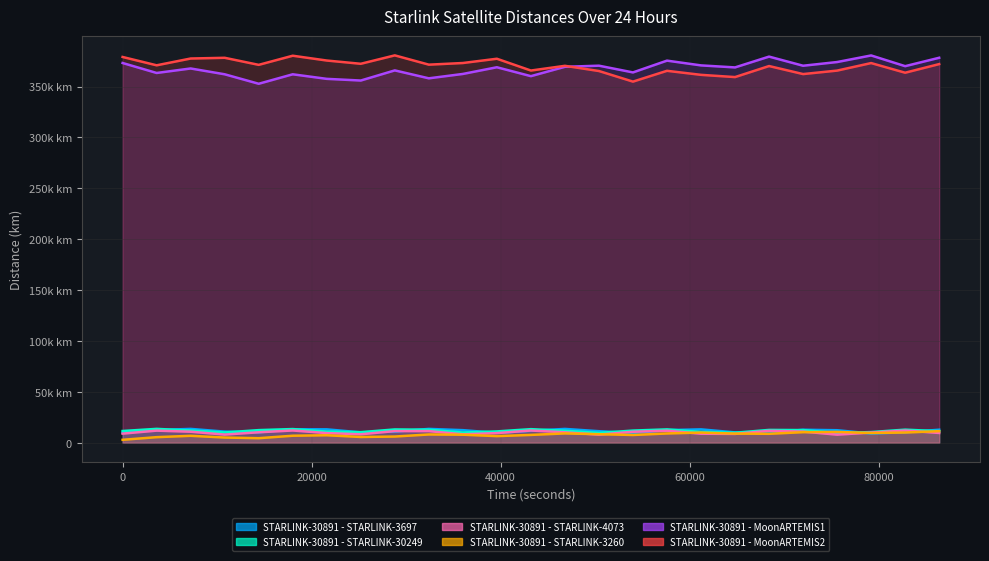

True or false: STARLINK-30891 - STARLINK-4073 and STARLINK-30891 - STARLINK-30249 intersect in this chart.

False